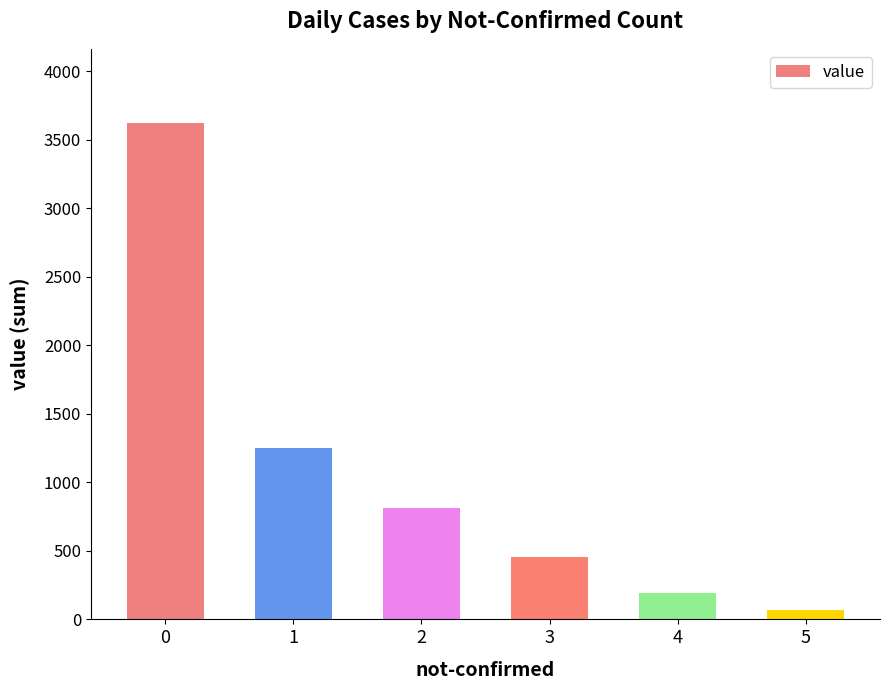

Reading left to right, transcribe all the data shown in this chart.

3622	1249	812	456	189	67